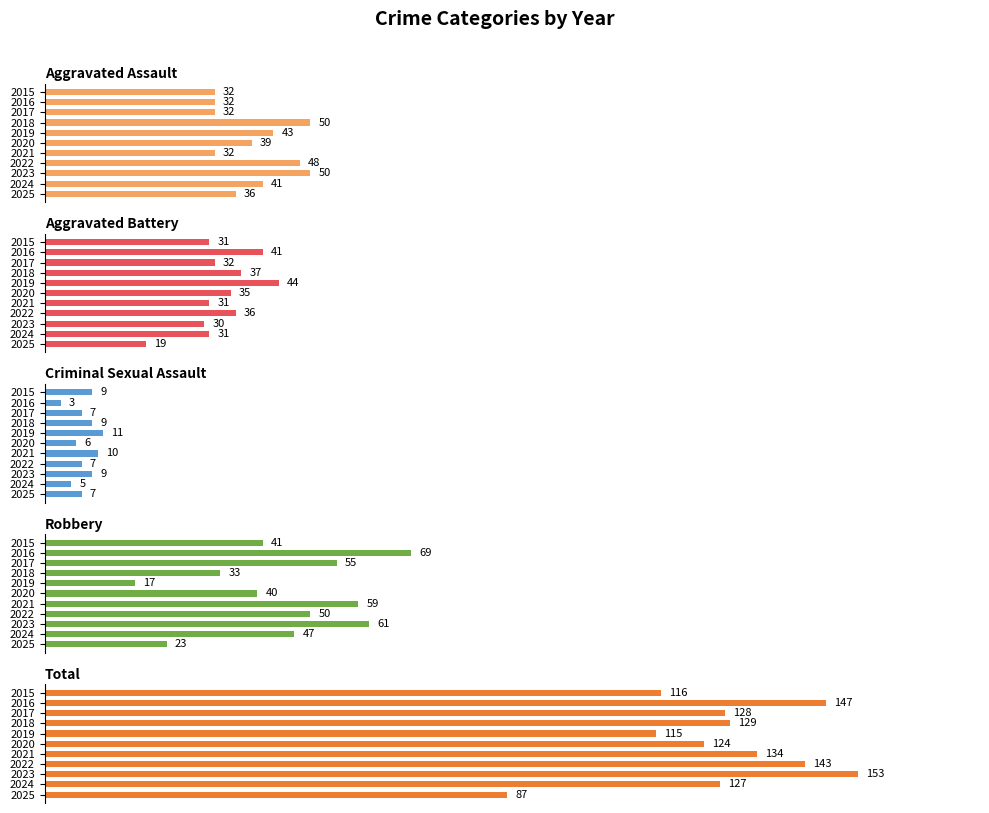

Which series has the largest total across all categories?

Total